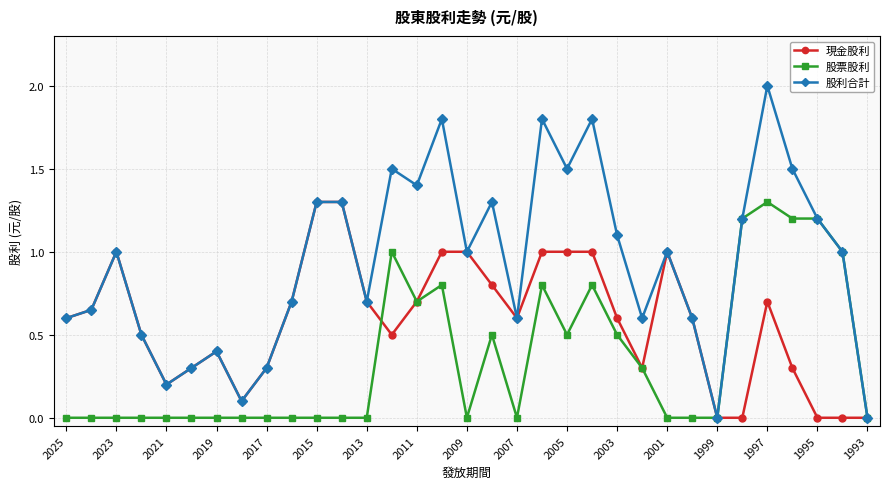

Which series has the widest spread of values?

股利合計